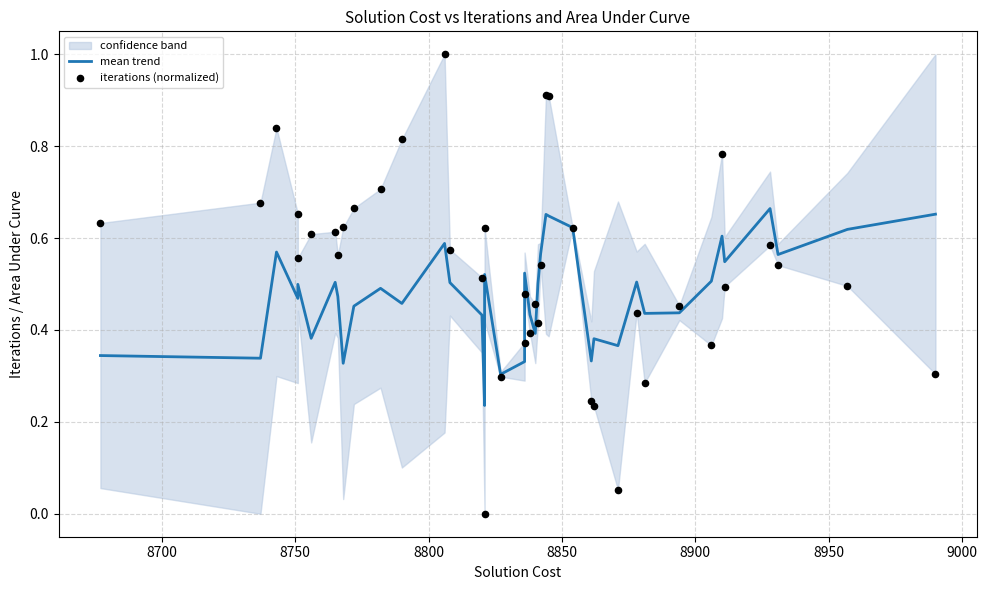

Which series reaches the minimum Y coordinate?

iterations (normalized)